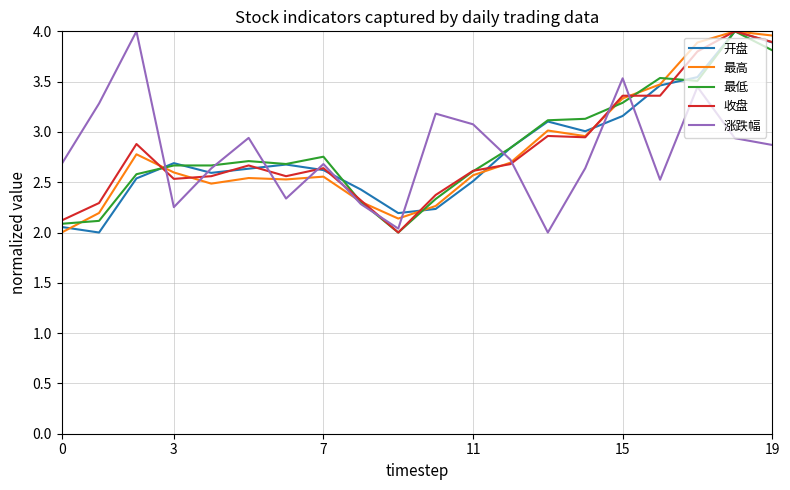

What is the minimum value for 最高?

2.0